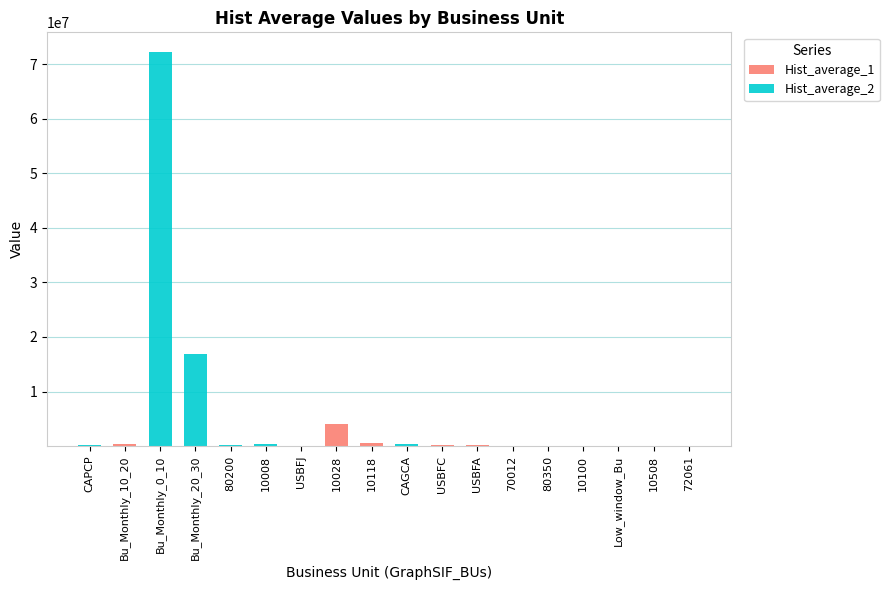

At which category is the sum across all series the highest?

Bu_Monthly_0_10